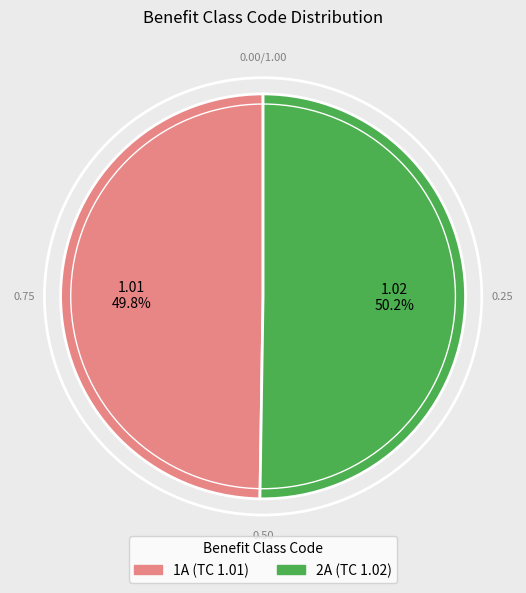

True or false: 2A accounts for 58% of the total.

False